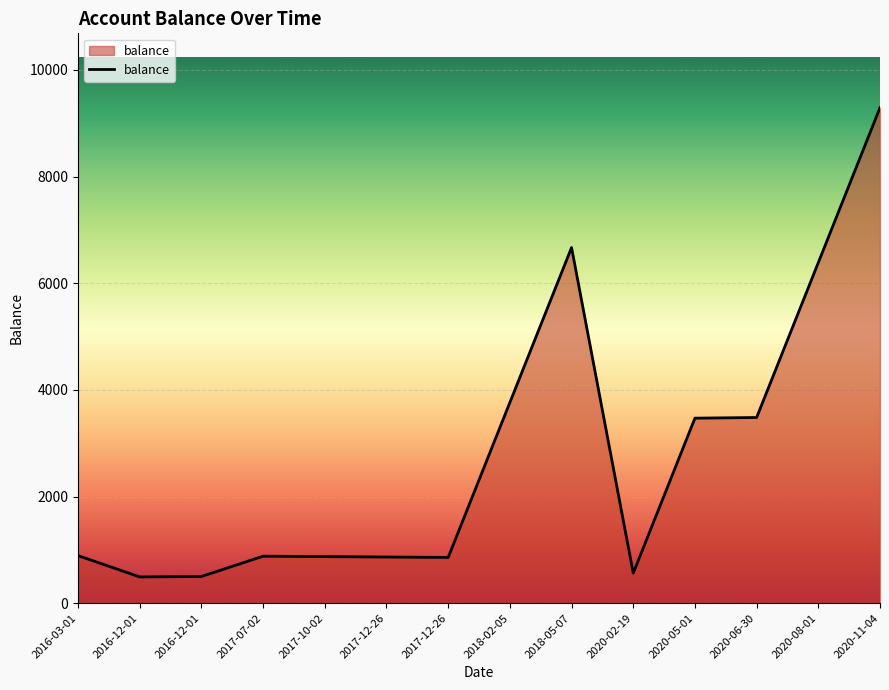

At which label does the data first exceed 892?

2018-02-05